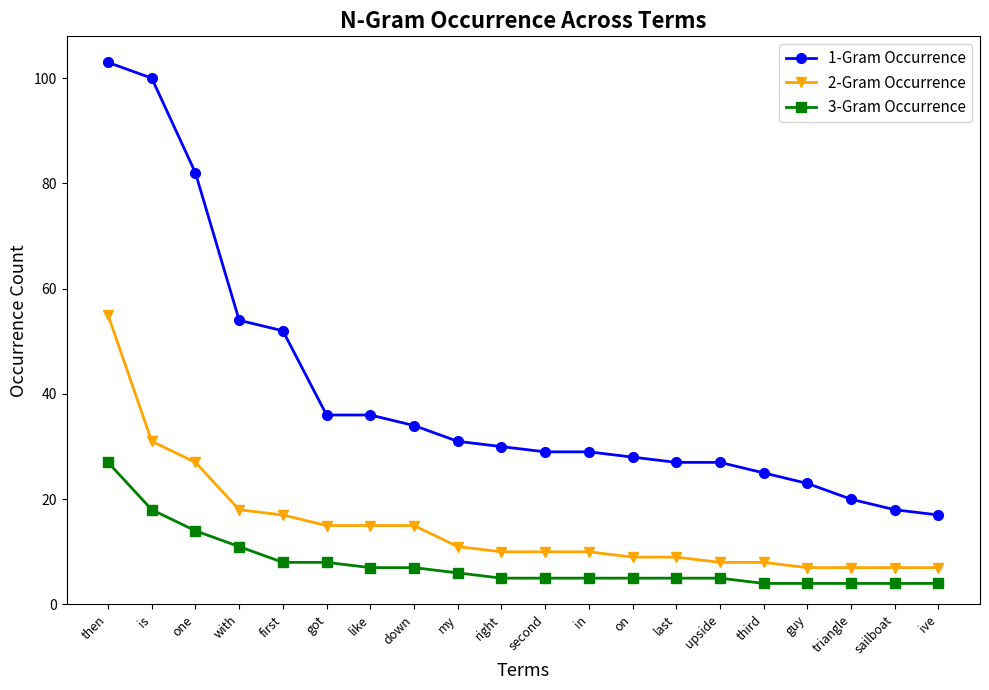

What is the difference between the second highest and second lowest values in the 3-Gram Occurrence series?

14